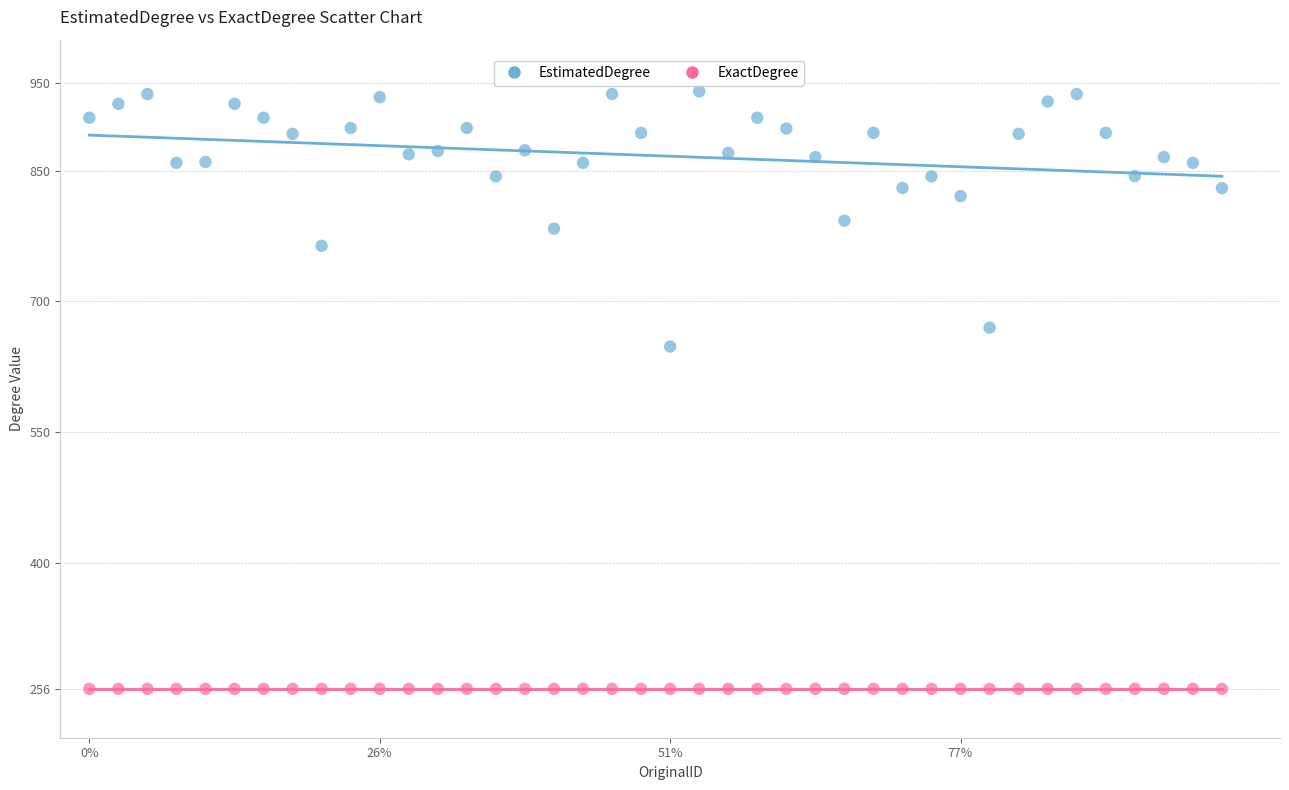

Across all series, what Y value is closest to 598?

648.4